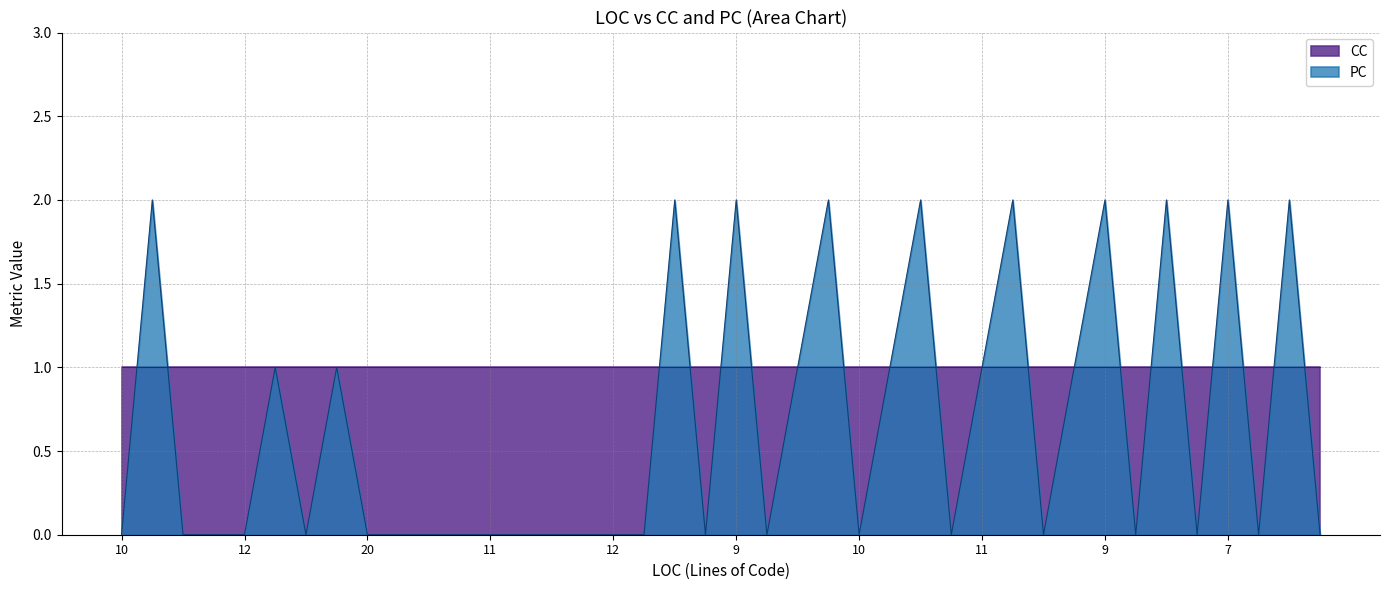

True or false: the data shows -1 at 10.

False